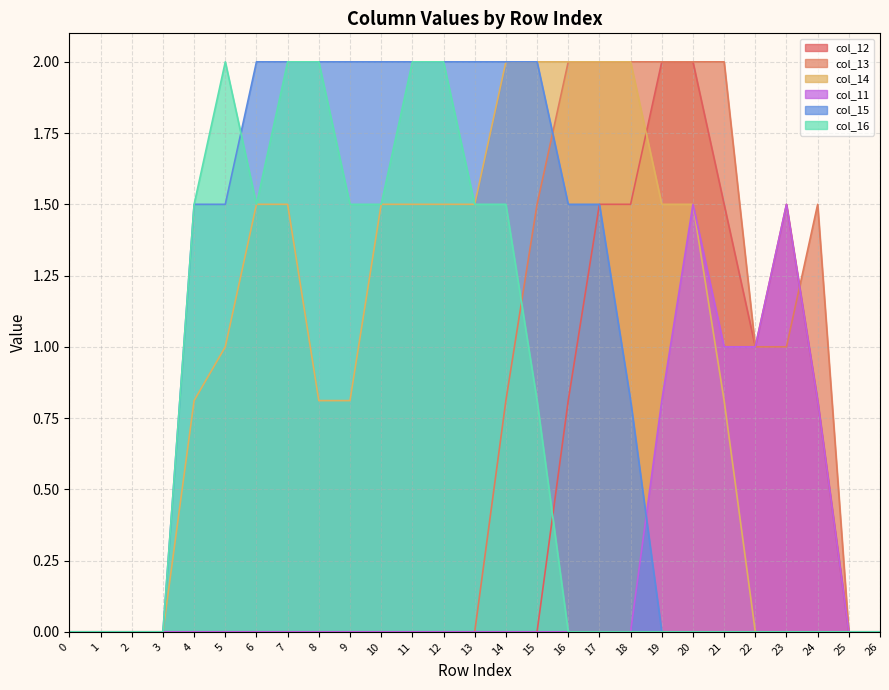

Does the chart display data point markers on the line(s)?

No